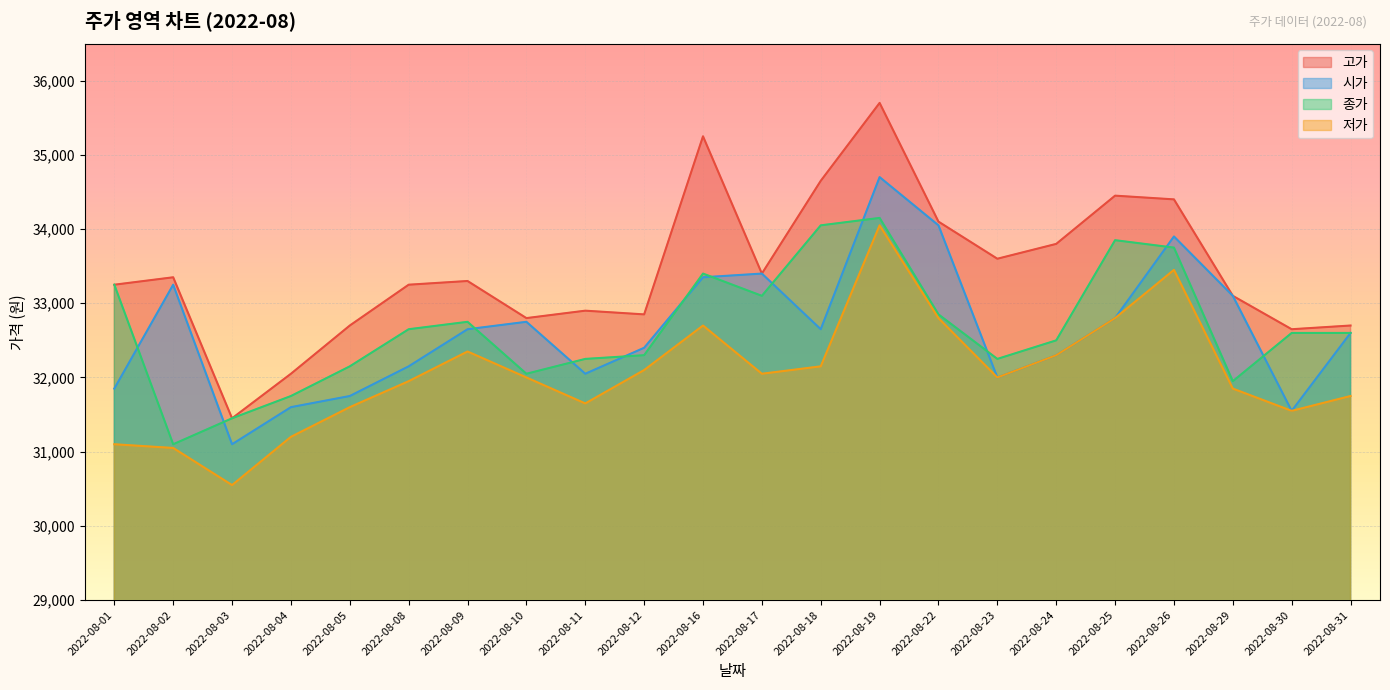

The 고가 series shows 32700 at 2022-08-31. True or false?

True